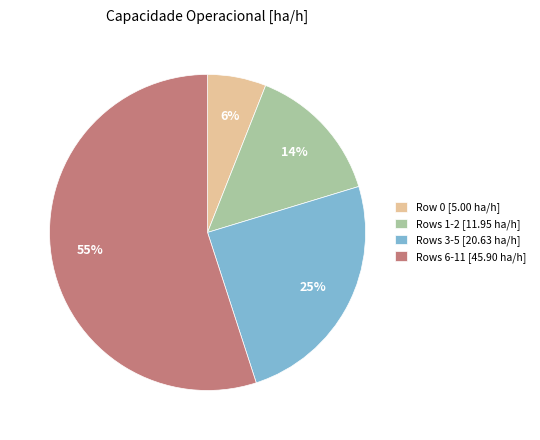

How many segments does this pie chart have?

4